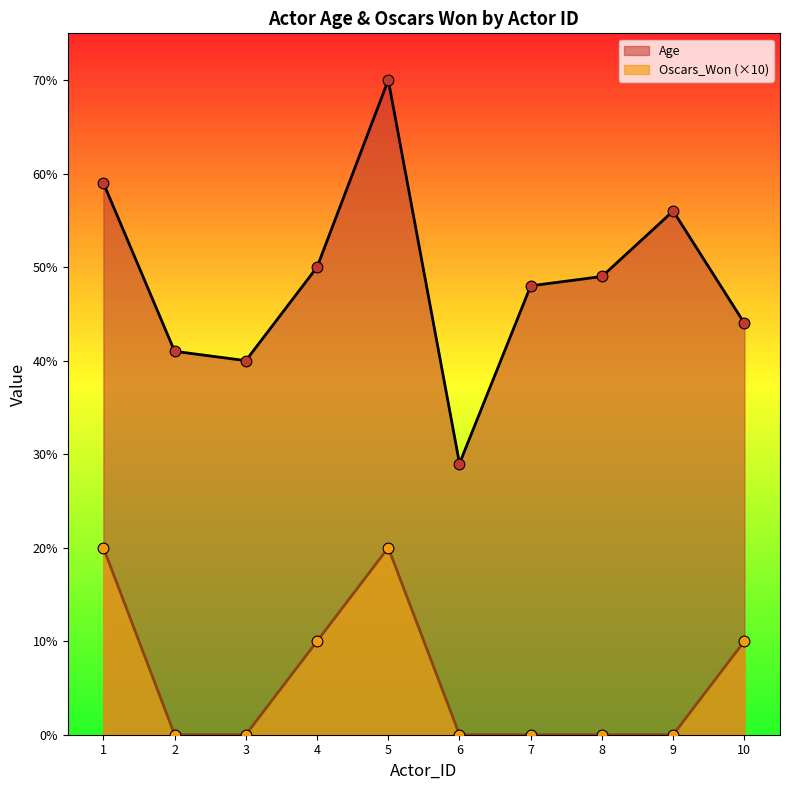

Is the value of Oscars_Won at 9 greater than the value of Age at 9?

No